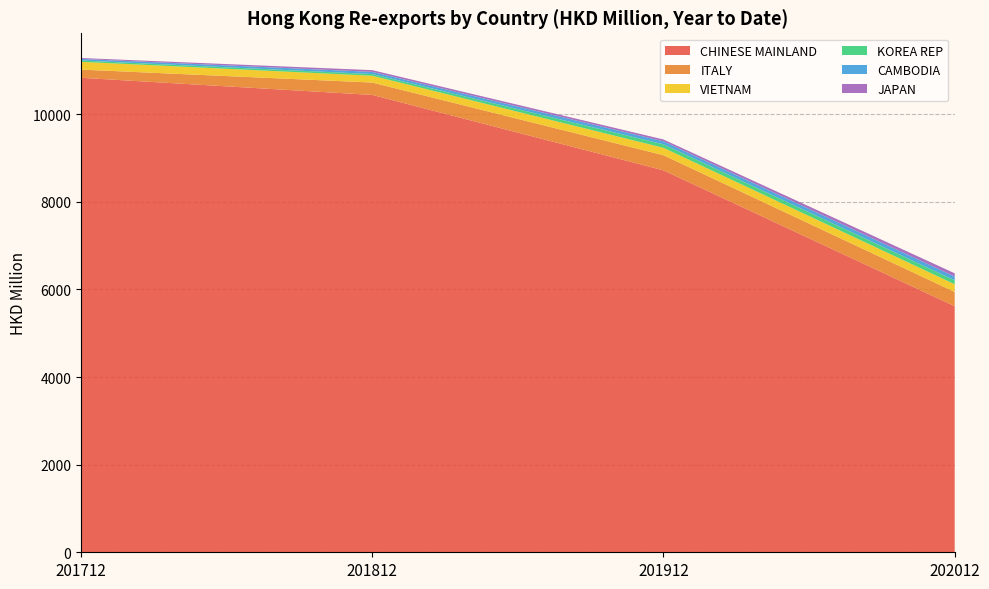

Reading left to right, what are all the values shown in this chart?

CHINESE MAINLAND: 201712=10832.4	201812=10441.1	201912=8719.6	202012=5617.1
ITALY: 201712=186.9	201812=282.8	201912=345.0	202012=326.2
VIETNAM: 201712=177.7	201812=154.9	201912=169.3	202012=175.6
KOREA REP: 201712=30.4	201812=39.0	201912=79.8	202012=89.8
CAMBODIA: 201712=35.8	201812=50.0	201912=68.5	202012=86.5
JAPAN: 201712=21.0	201812=39.4	201912=41.9	202012=73.7